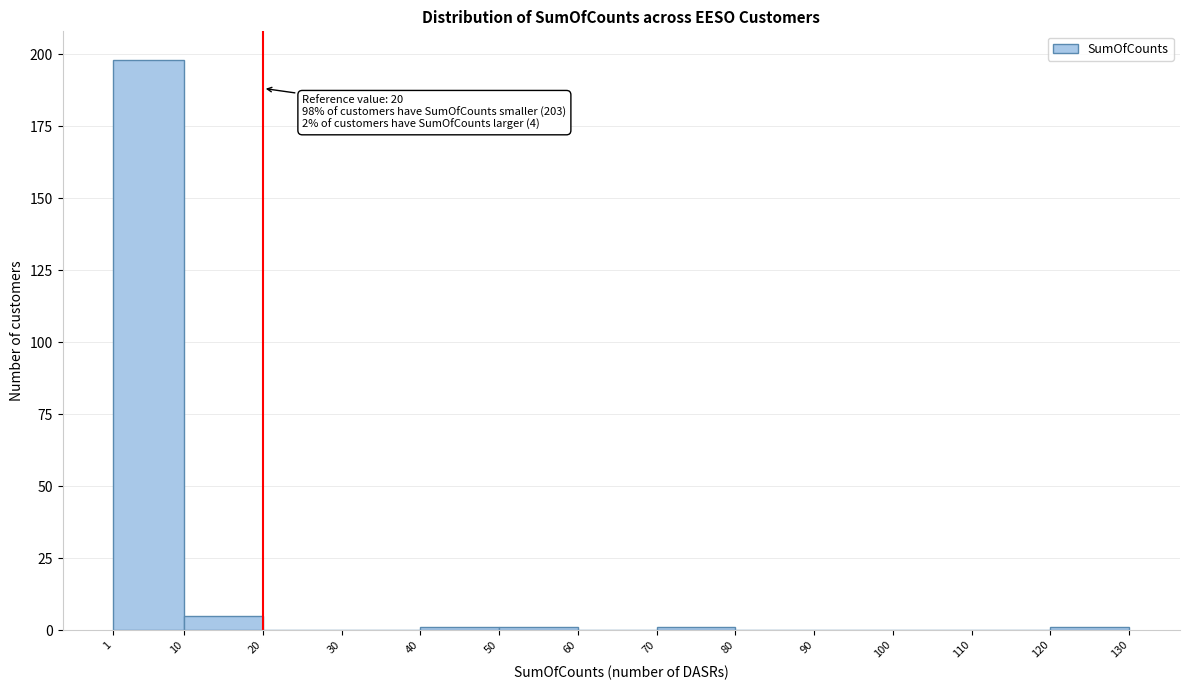

Which range on the x-axis has the tallest bar?

1 to 10